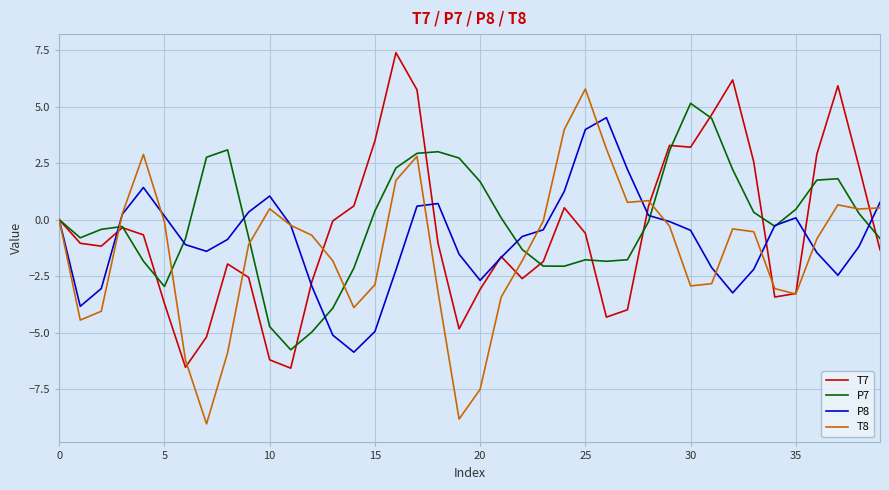

In P8, how many points are lower than both neighbors (excluding endpoints)?

6